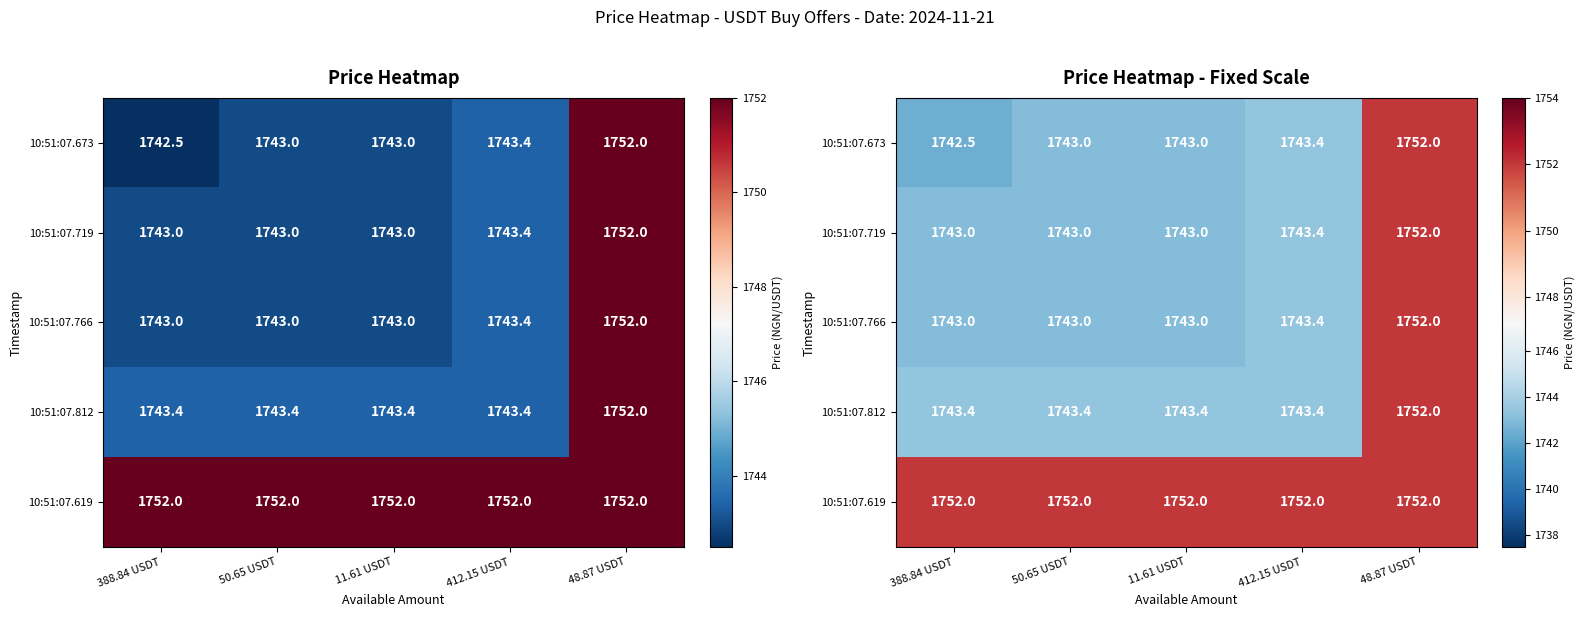

Is it true that 10:51:07.619 equals 2733.3 at 48.87 USDT?

False